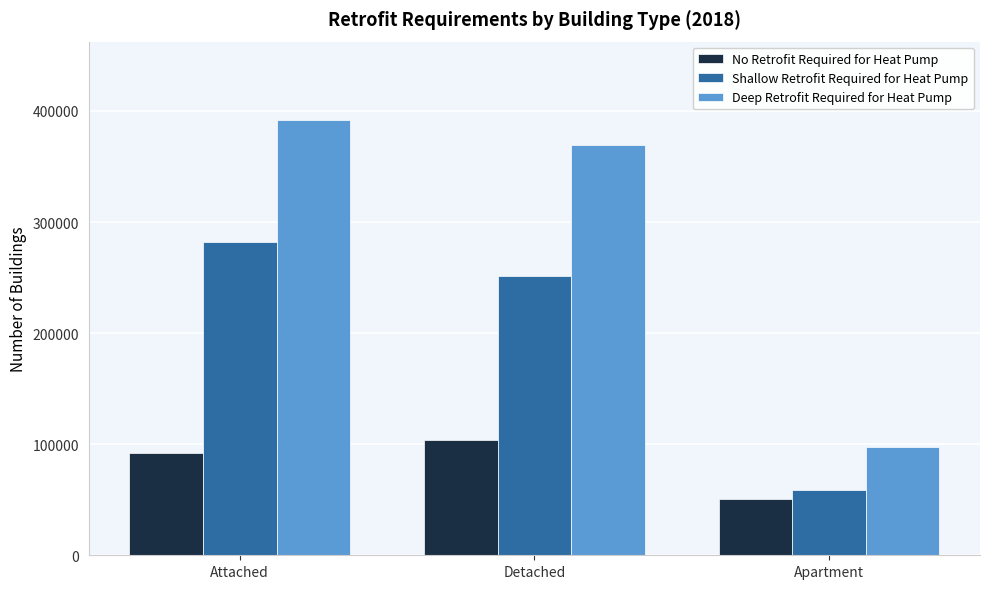

What is the maximum value shown in the chart?

391876.4